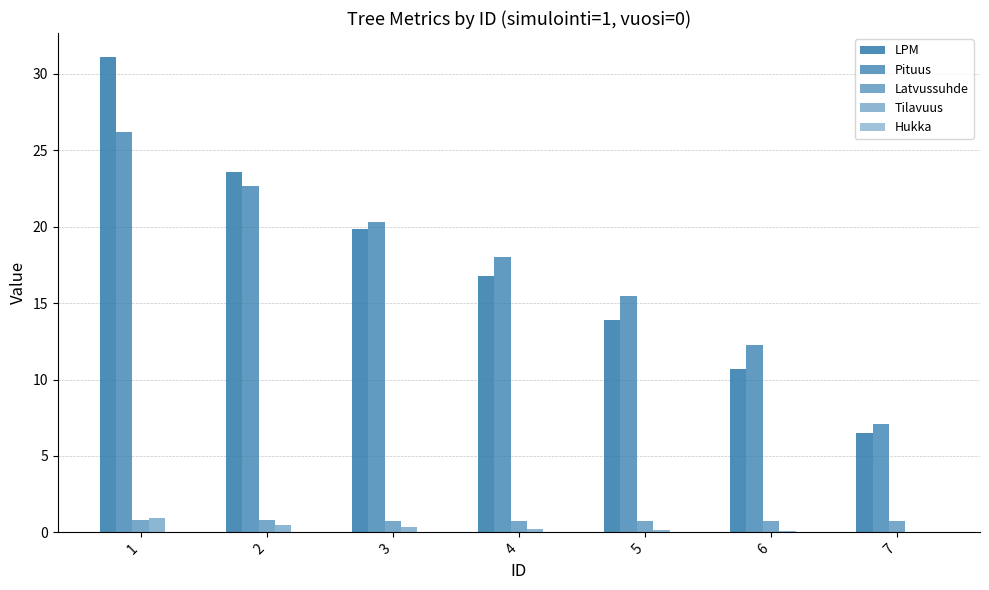

Are the bars grouped side by side (vs. stacked)?

Yes